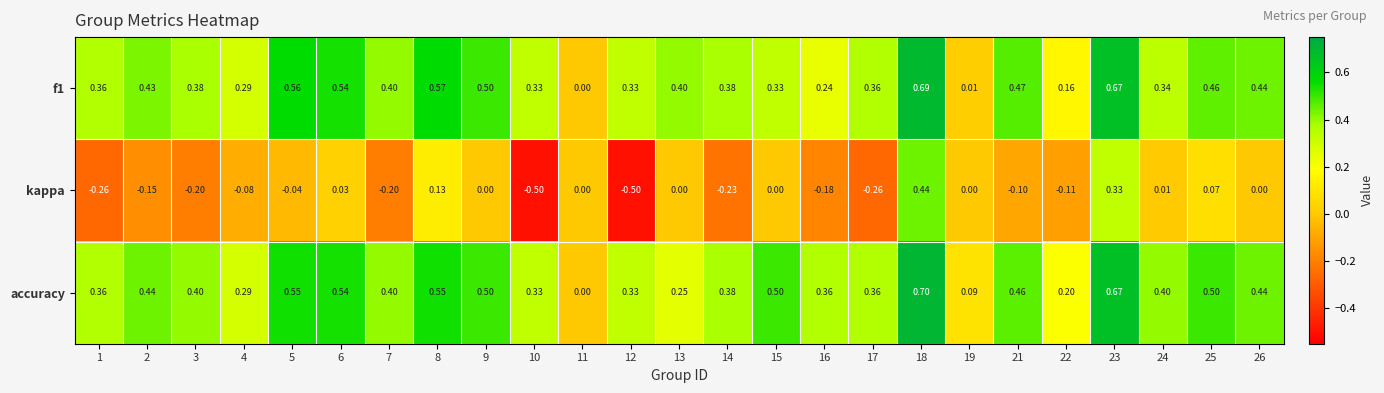

Which series has the largest total across all categories?

accuracy